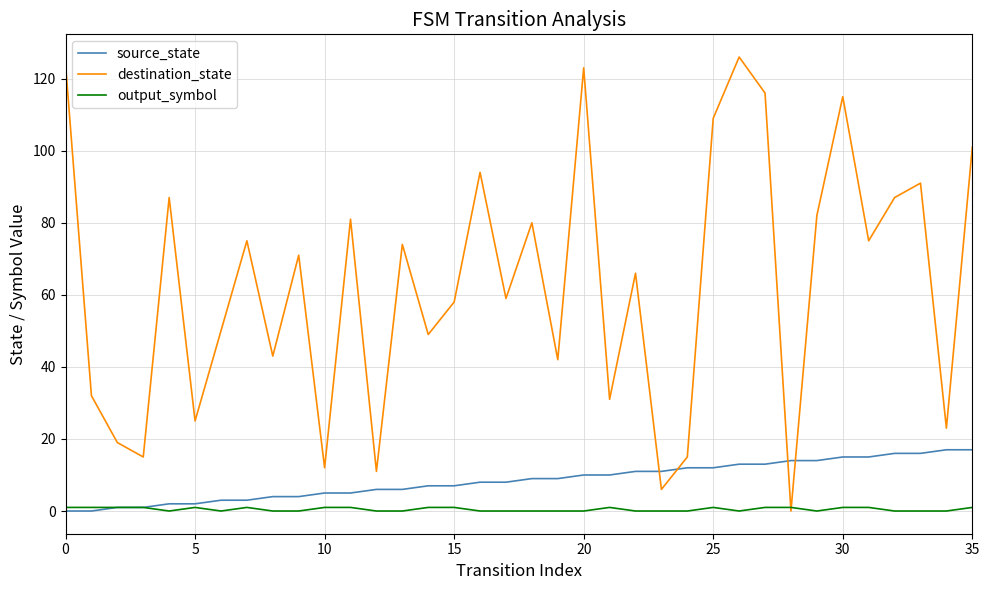

Which series has the largest range (max minus min)?

destination_state